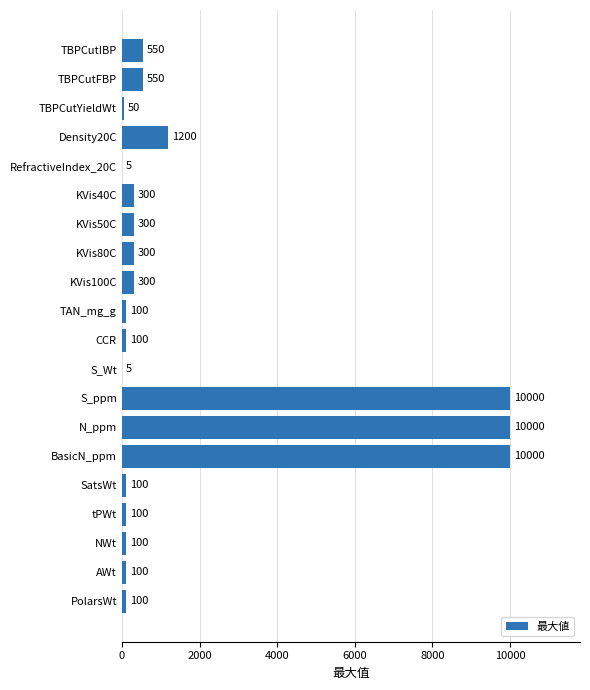

How many distinct data groups are displayed?

1